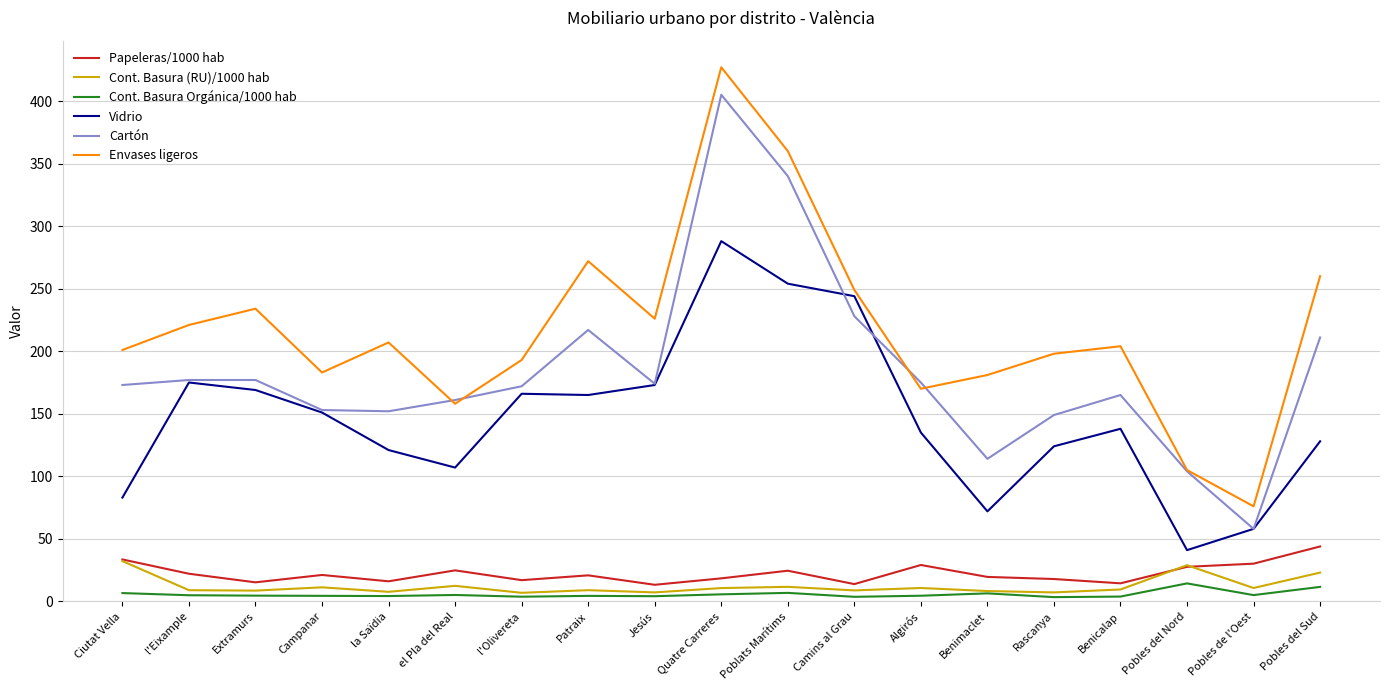

In Cartón, how many points are lower than both neighbors (excluding endpoints)?

4